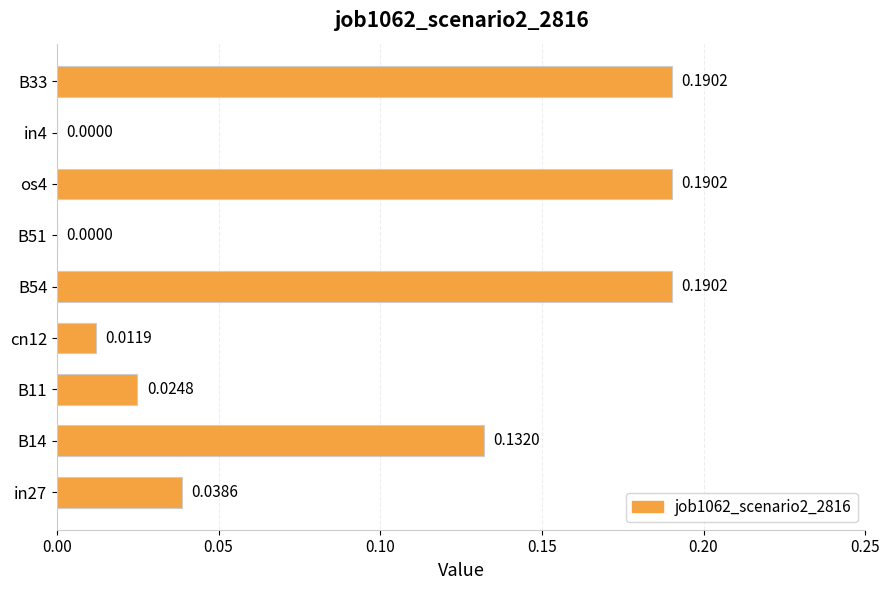

Does the chart contain stacked bars?

No